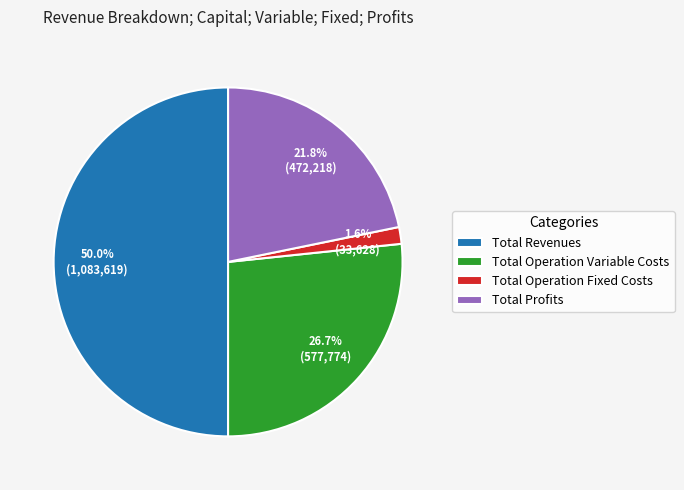

Which slice is the smallest?

Total Operation Fixed Costs